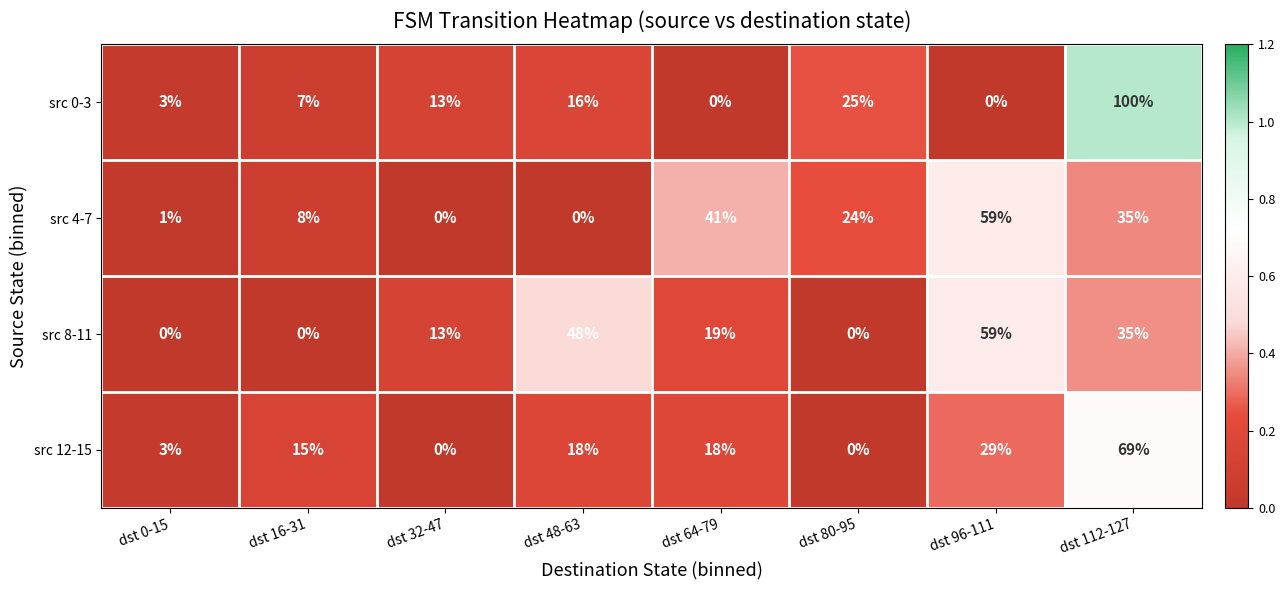

What is the sum of the src 12-15 values at dst 48-63 and dst 0-15?

21